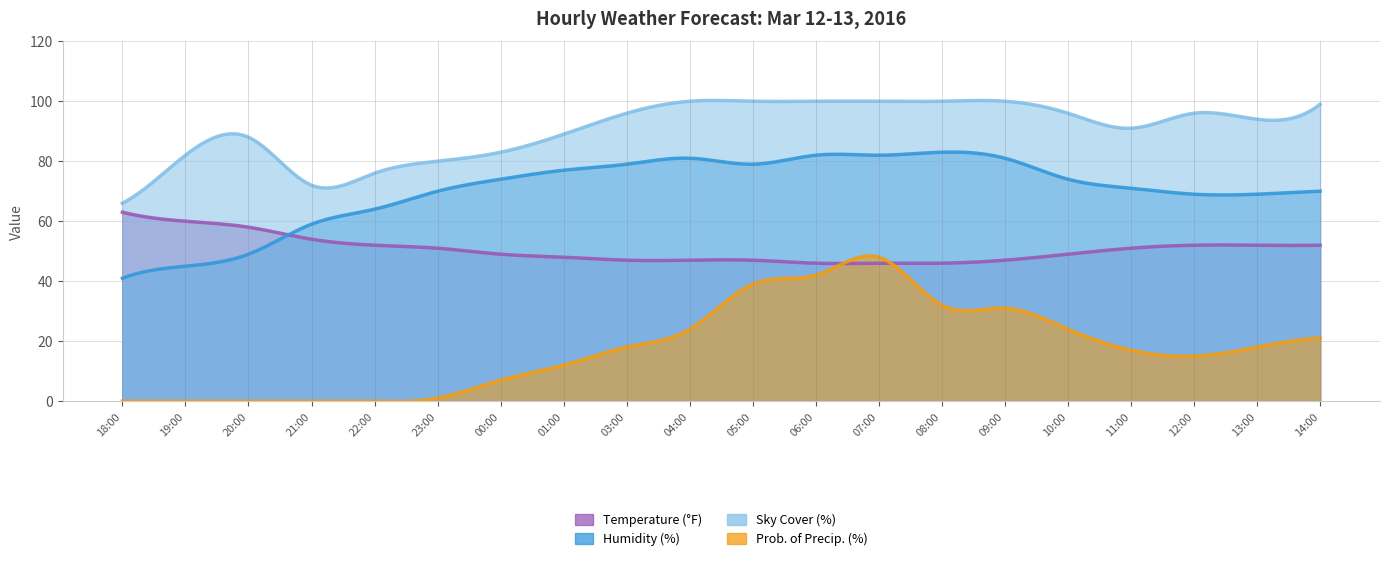

Which series changed the most between 2016-03-12 23:00 and 2016-03-13 11:00?

pop